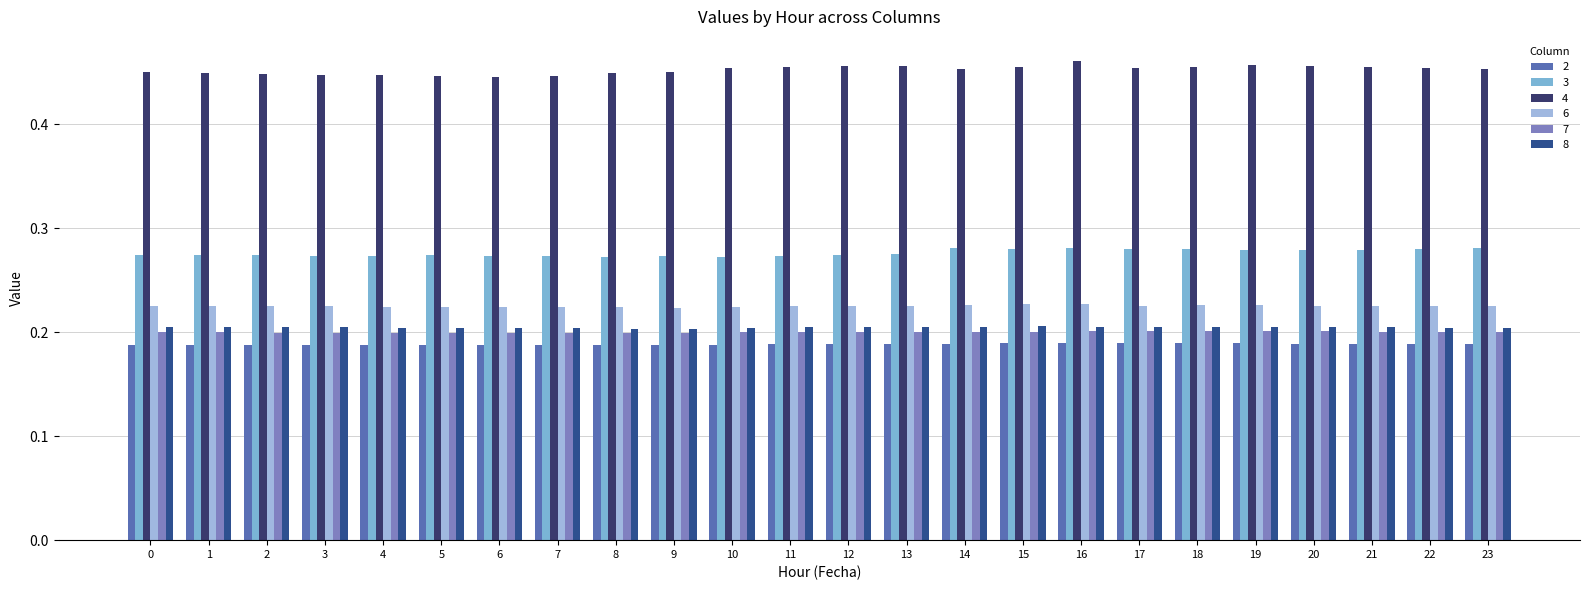

Reading right to left, what are all the values shown in this chart?

2: 0.2	0.2	0.2	0.2	0.2	0.2	0.2	0.2	0.2	0.2	0.2	0.2	0.2	0.2	0.2	0.2	0.2	0.2	0.2	0.2	0.2	0.2	0.2	0.2
3: 0.3	0.3	0.3	0.3	0.3	0.3	0.3	0.3	0.3	0.3	0.3	0.3	0.3	0.3	0.3	0.3	0.3	0.3	0.3	0.3	0.3	0.3	0.3	0.3
4: 0.5	0.5	0.5	0.5	0.5	0.5	0.5	0.5	0.5	0.5	0.5	0.5	0.5	0.5	0.4	0.4	0.4	0.4	0.4	0.4	0.4	0.4	0.4	0.4
6: 0.2	0.2	0.2	0.2	0.2	0.2	0.2	0.2	0.2	0.2	0.2	0.2	0.2	0.2	0.2	0.2	0.2	0.2	0.2	0.2	0.2	0.2	0.2	0.2
7: 0.2	0.2	0.2	0.2	0.2	0.2	0.2	0.2	0.2	0.2	0.2	0.2	0.2	0.2	0.2	0.2	0.2	0.2	0.2	0.2	0.2	0.2	0.2	0.2
8: 0.2	0.2	0.2	0.2	0.2	0.2	0.2	0.2	0.2	0.2	0.2	0.2	0.2	0.2	0.2	0.2	0.2	0.2	0.2	0.2	0.2	0.2	0.2	0.2